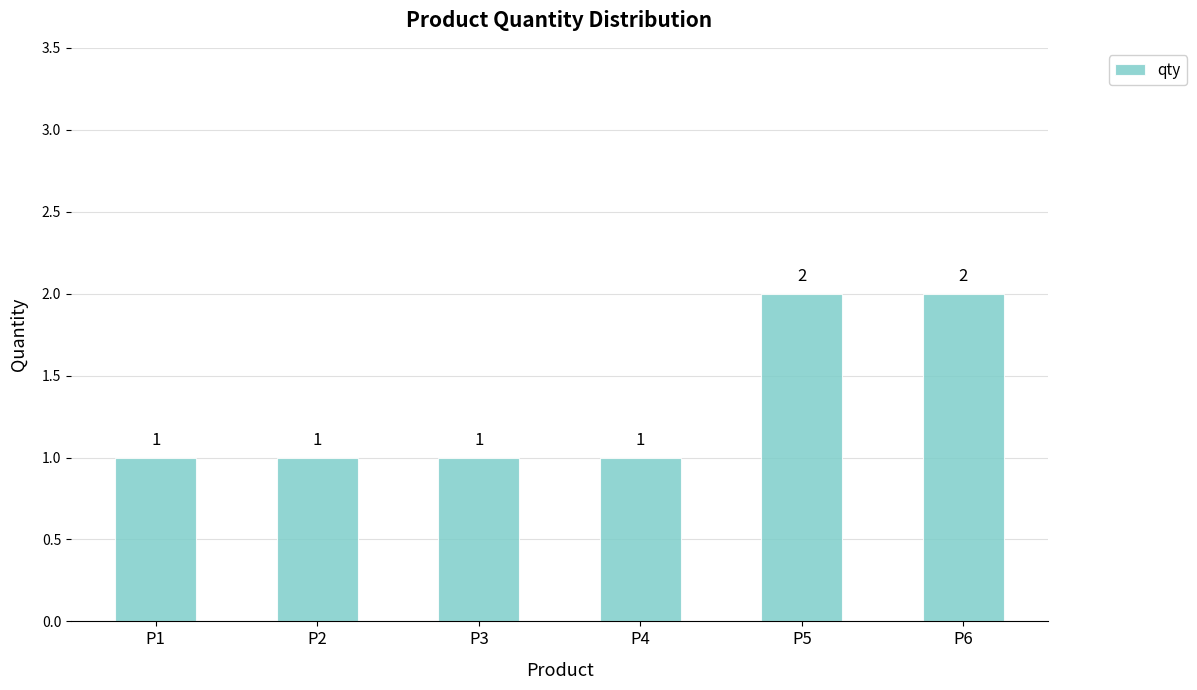

What is the sum of the values at P4 and P6?

3